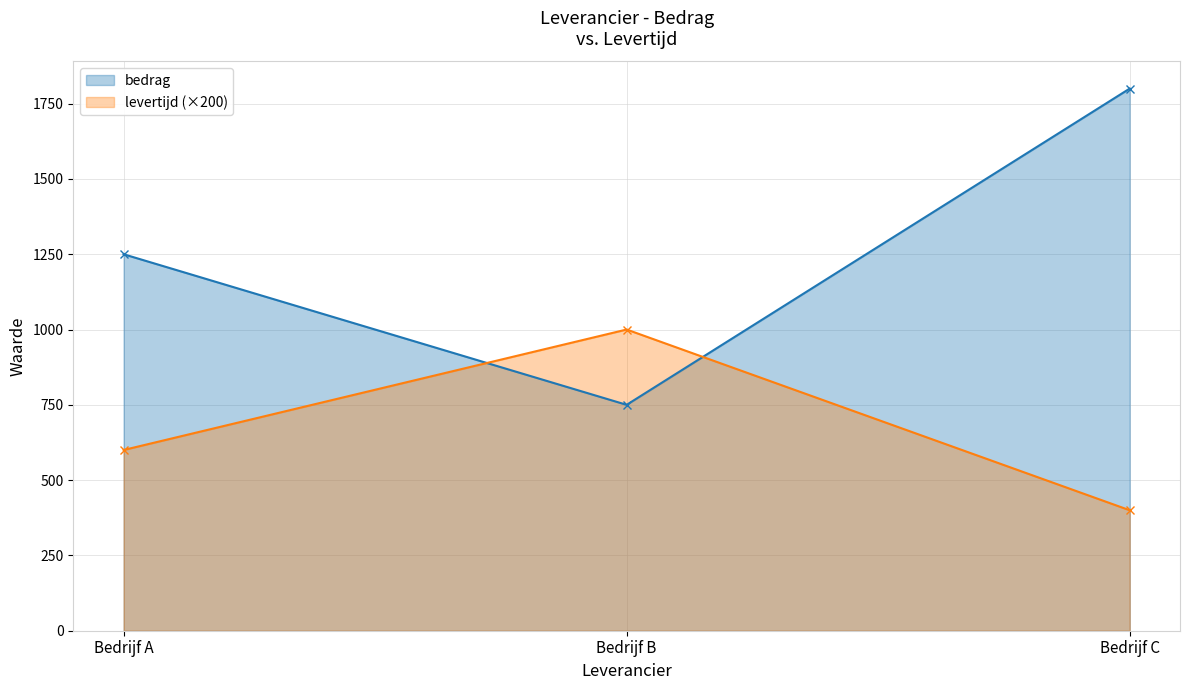

How many data points in bedrag are above 1250?

1